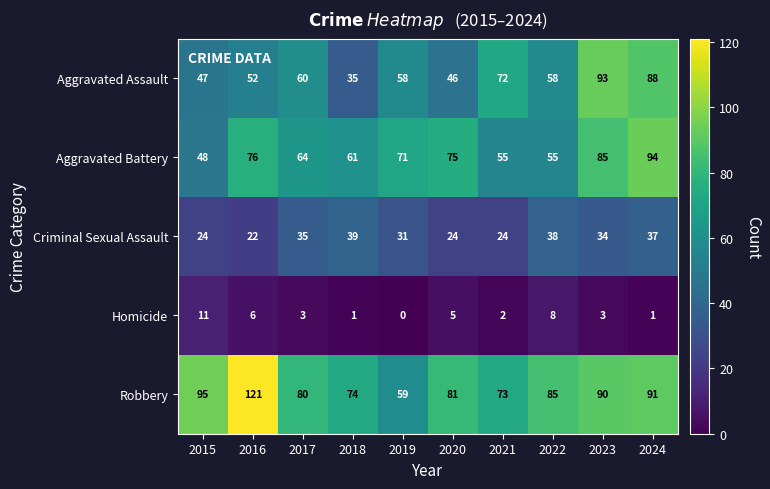

True or false: Homicide has a value of 0 at 2024.

False